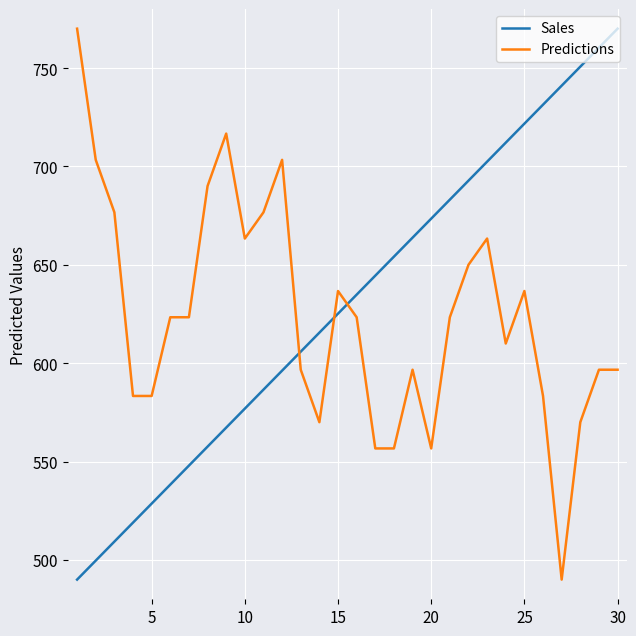

What is the lowest value of the Predictions series?

490.0